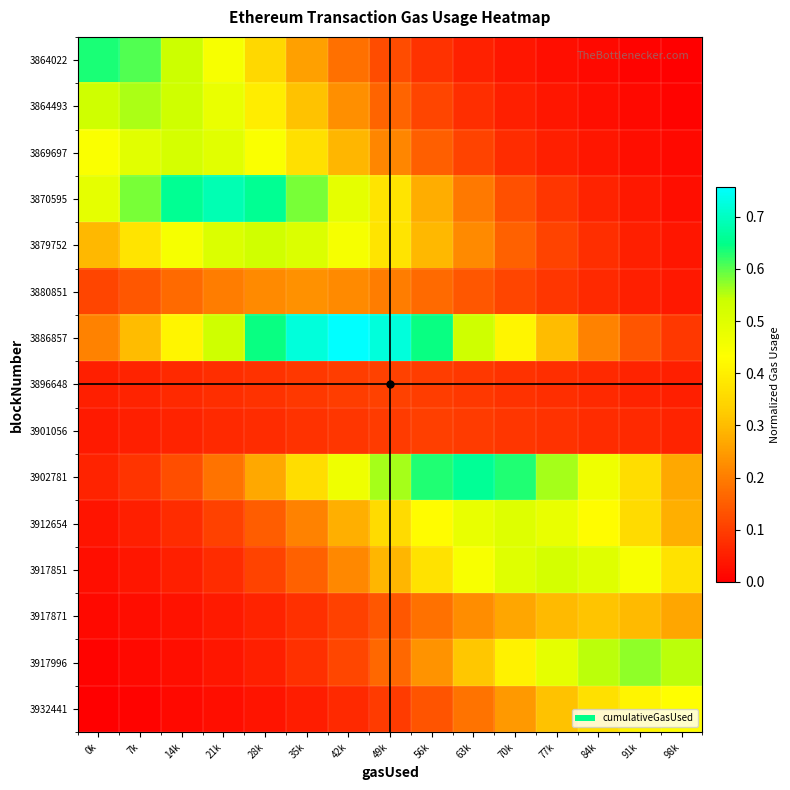

Between 0k and 21k, which series saw the biggest shift?

3886857